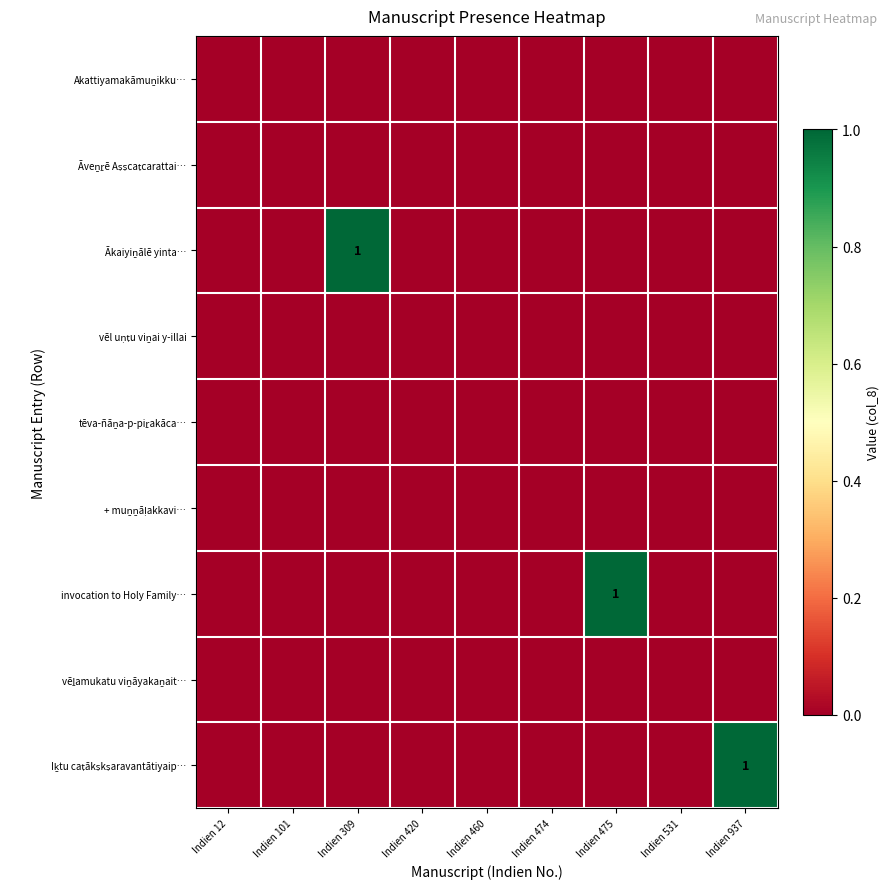

Is the value of Ākaiyiṉālē yinta… at Indien 460 greater than the value of tēva-ñāṉa-p-piṟakāca… at Indien 12?

No